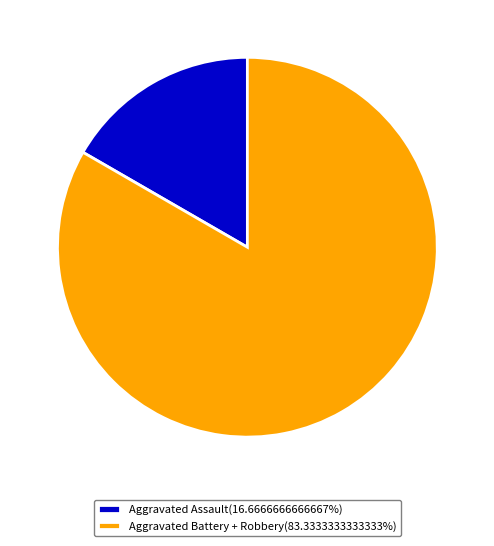

Is the sum of Aggravated Assault(16.6666666666667%) and Aggravated Battery + Robbery(83.3333333333333%) greater than half?

Yes